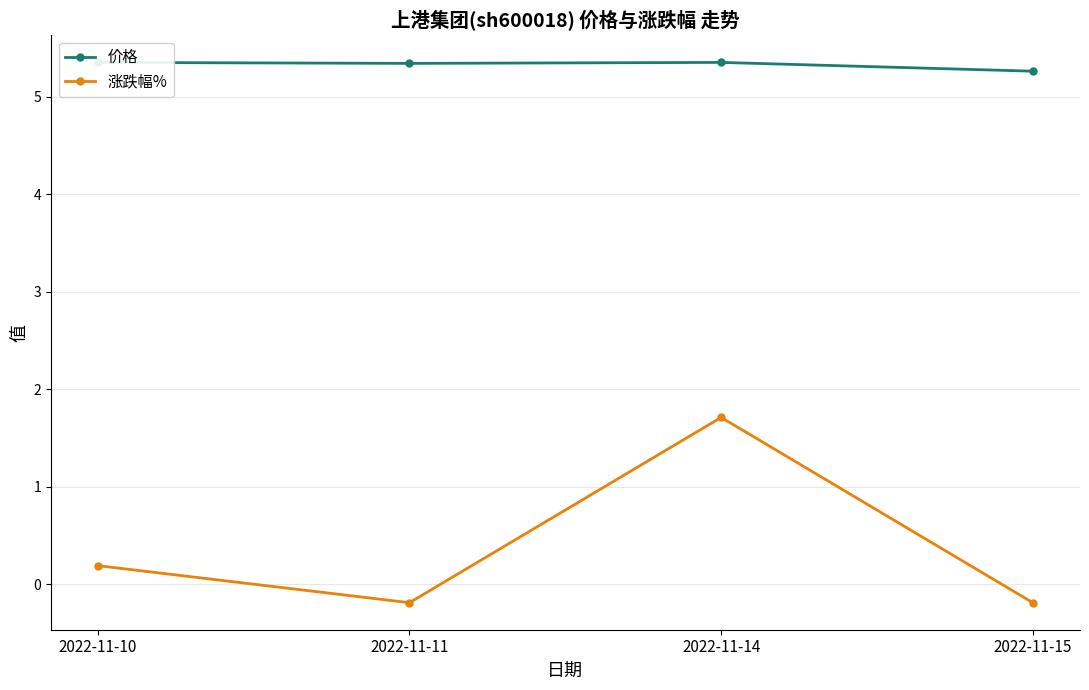

How many 涨跌幅% values are between 0 and 1?

1